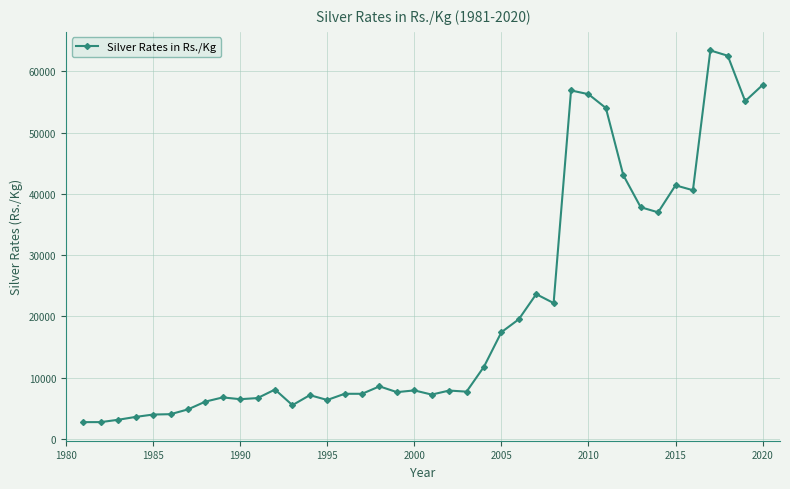

What is the value of the 19th point from the left?

7615